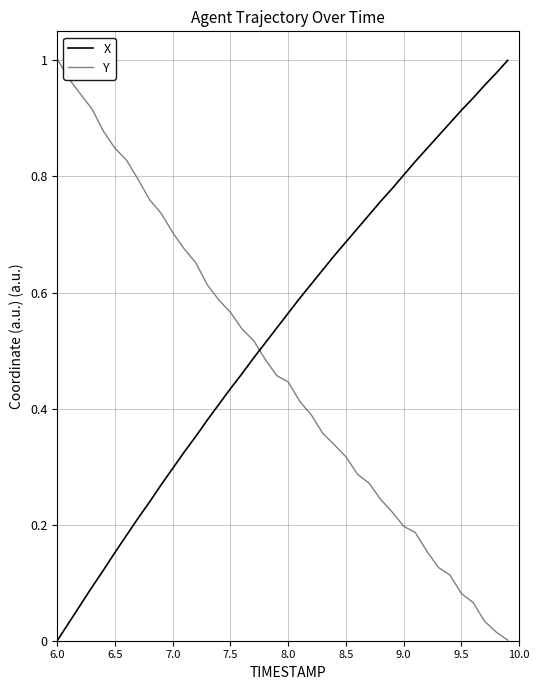

Is this an area chart (filled region under the line)?

No